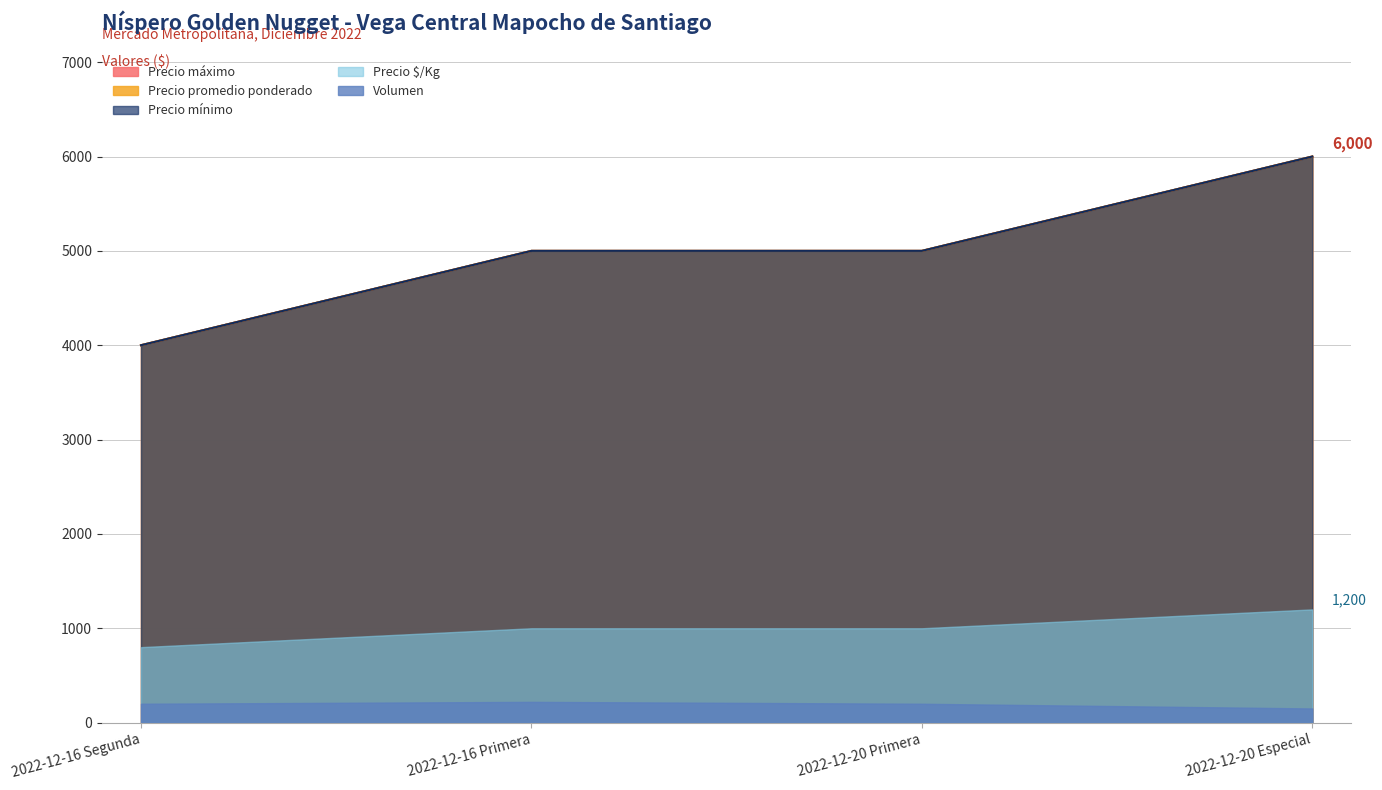

What value does the Precio promedio ponderado series have at 2022-12-20 Primera?

5000